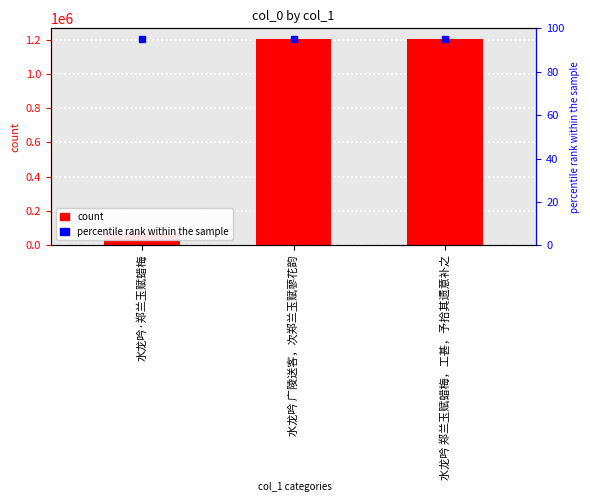

What is the sum of all values?

2481892